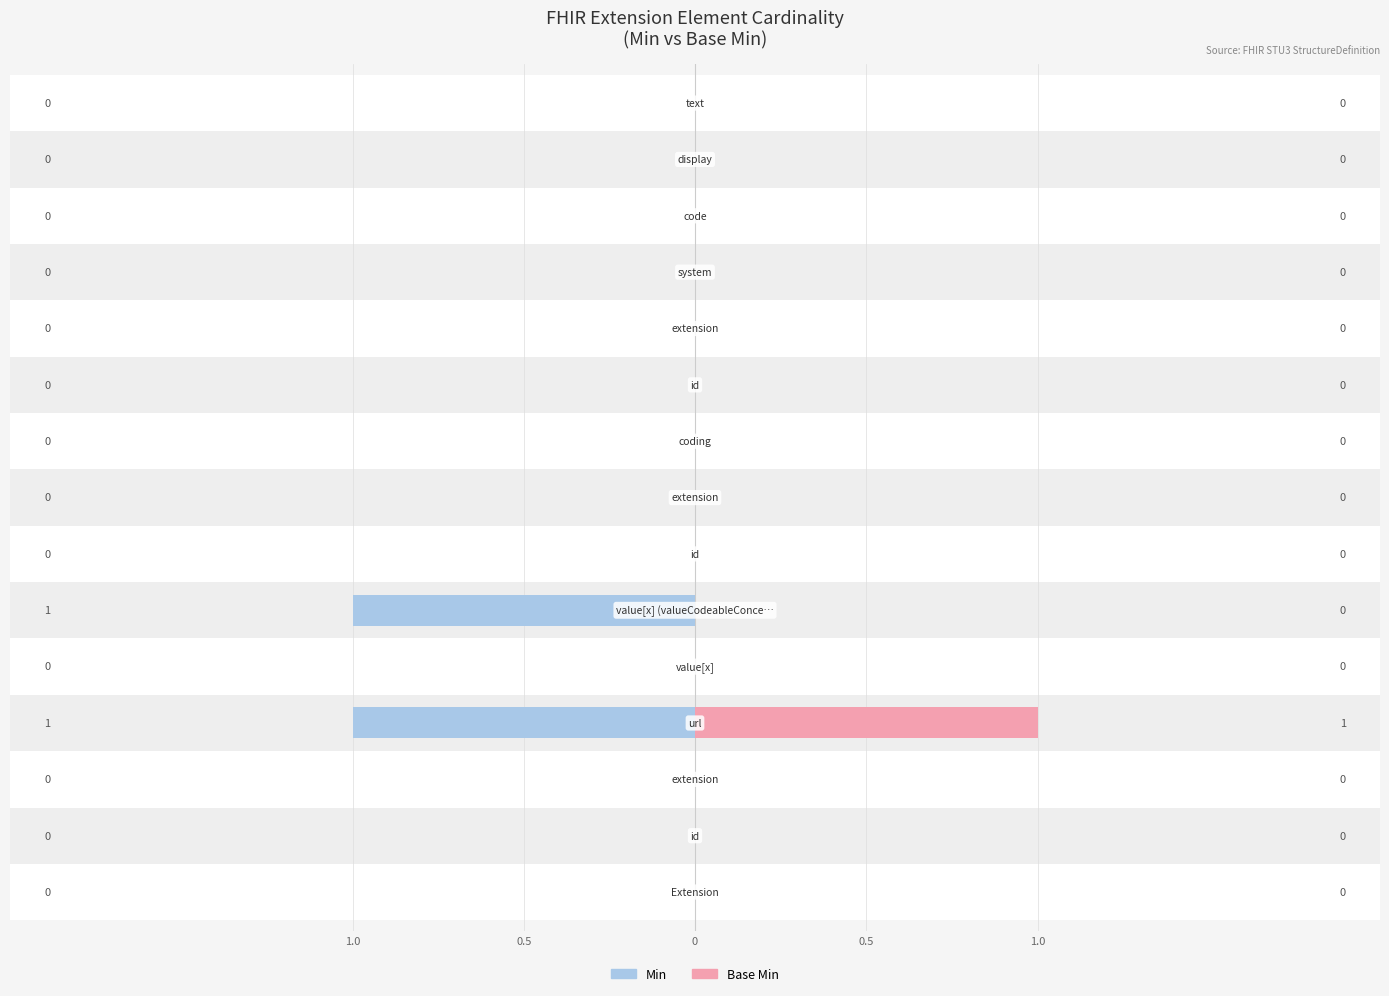

Reading left to right, what are all the values shown in this chart?

Min: 0	0	0	1	0	1	0	0	0	0	0	0	0	0	0
Base Min: 0	0	0	1	0	0	0	0	0	0	0	0	0	0	0